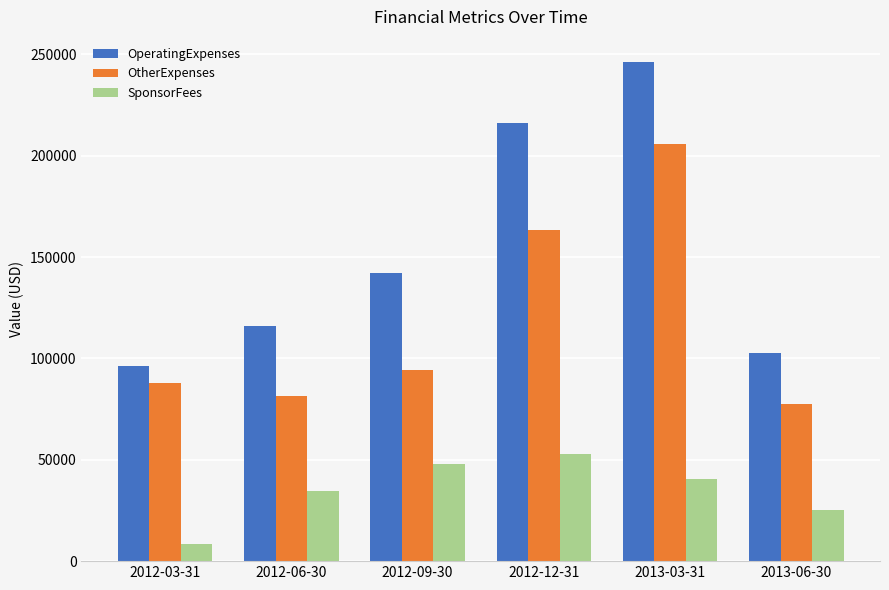

What is the lowest value of the SponsorFees series?

8362